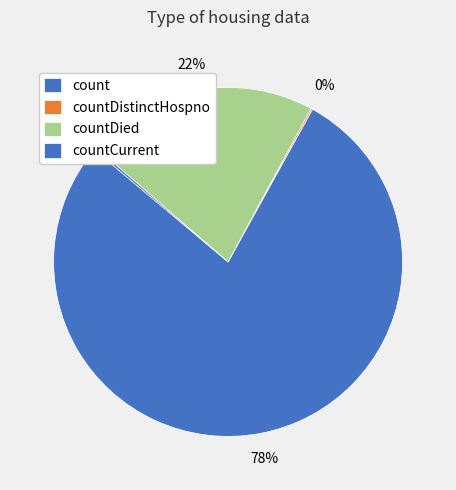

To the nearest percent, what is the difference between the largest and smallest slice percentages?

78%